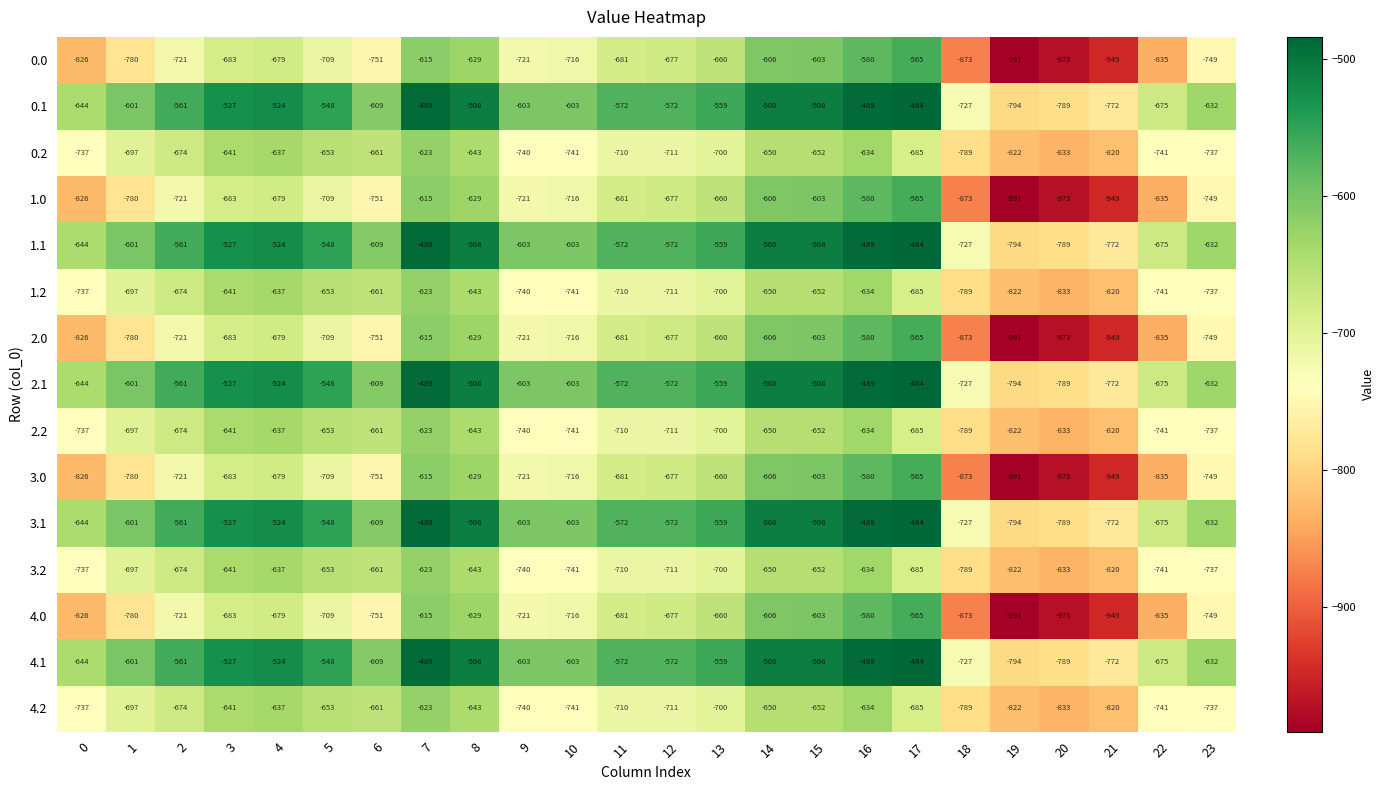

Which category has the highest value in the 4.2 series?

7